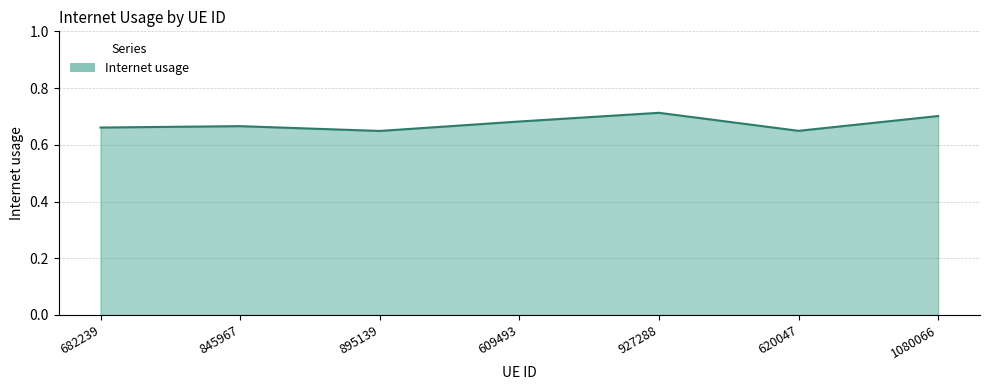

True or false: the data shows 0.7 at 927288.

True